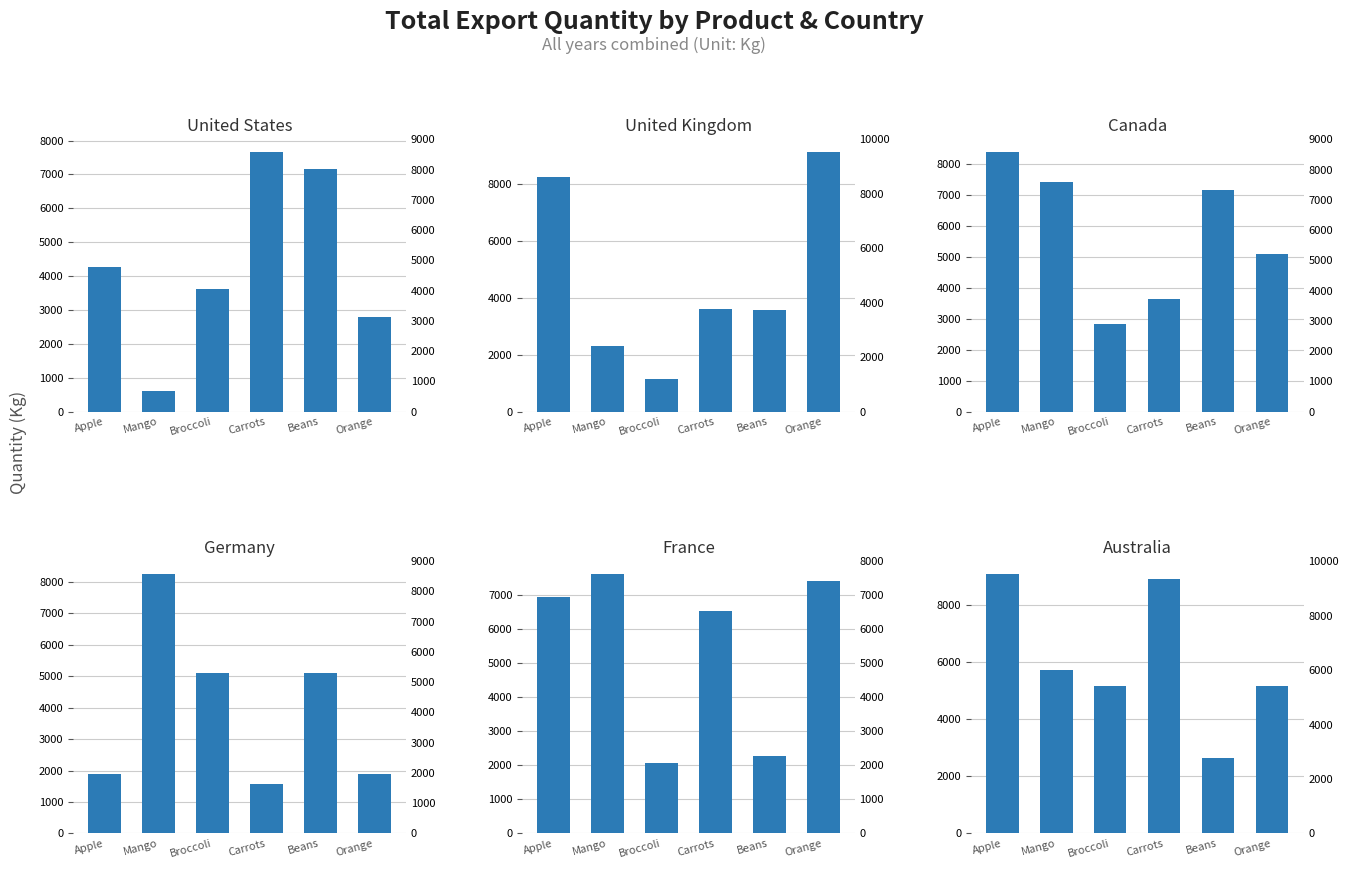

What is the maximum value for Germany?

8250